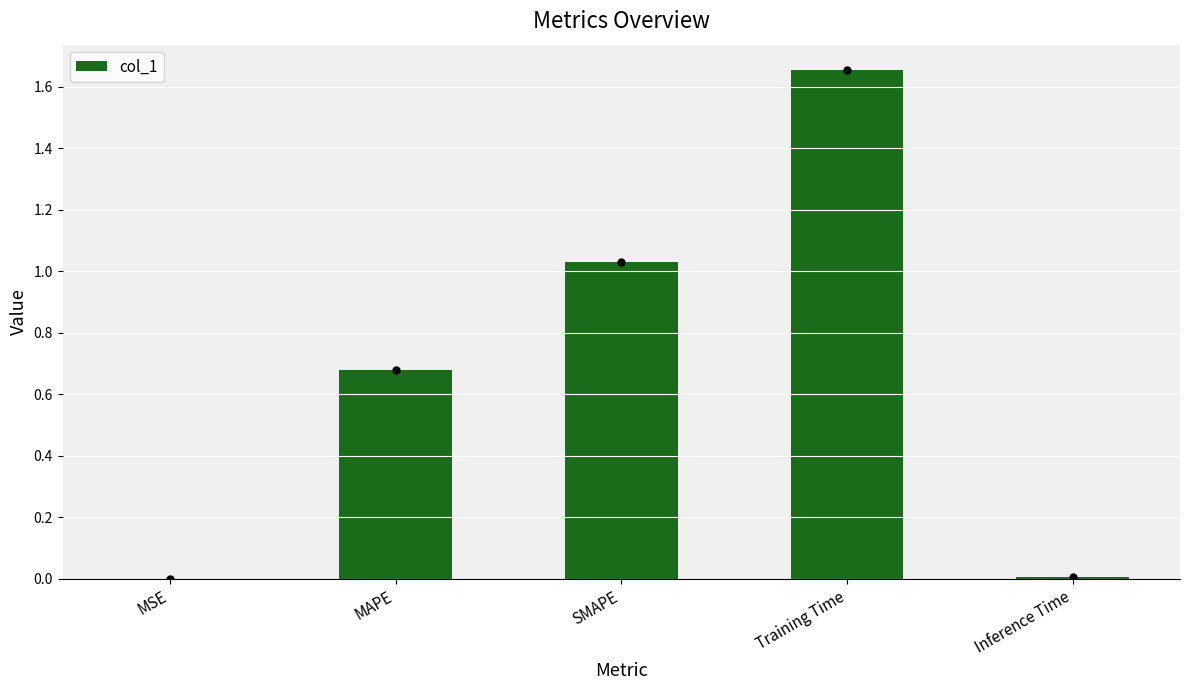

What is the sum of the values at MAPE and Training Time?

2.3